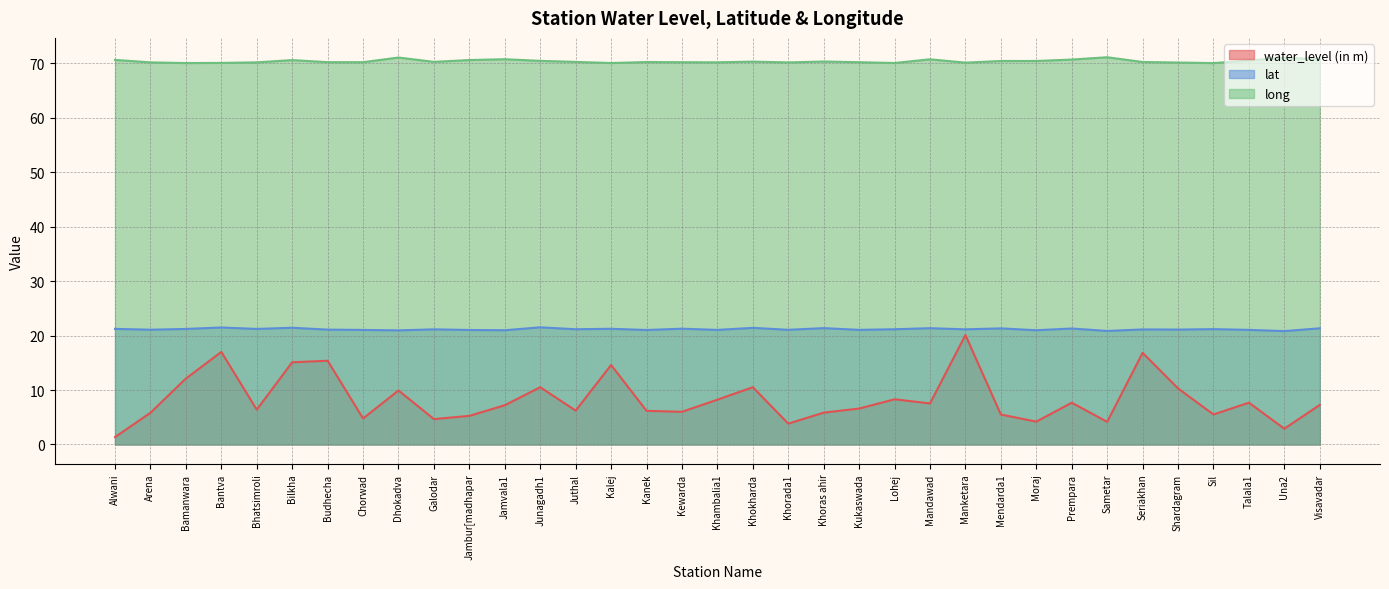

Which series has the widest spread of values?

water_level (in m)